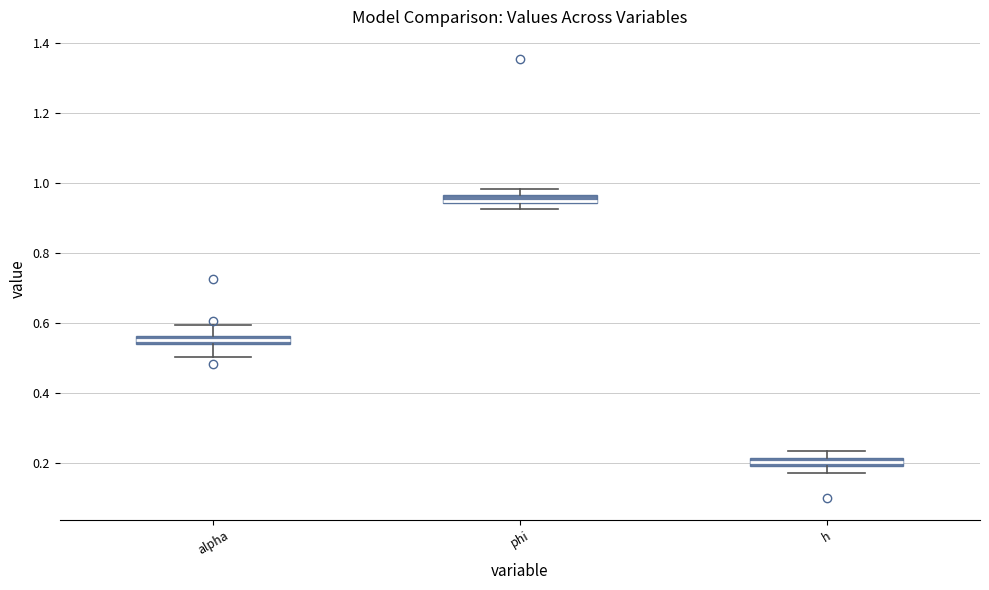

Which box has the lowest median line?

h